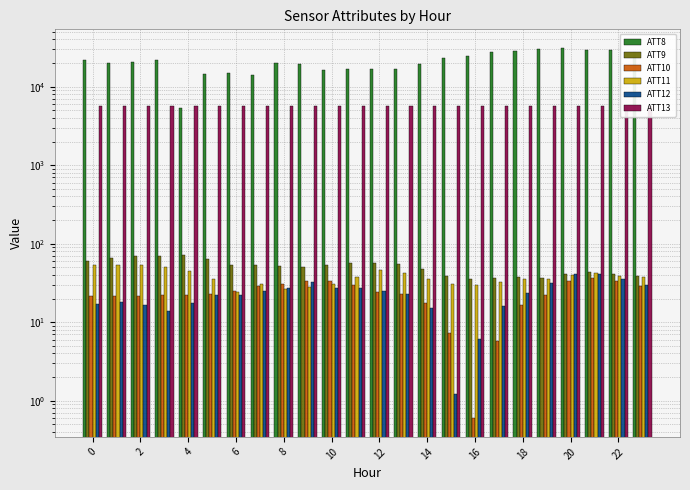

Between 14 and 12, which series saw the biggest shift?

ATT8